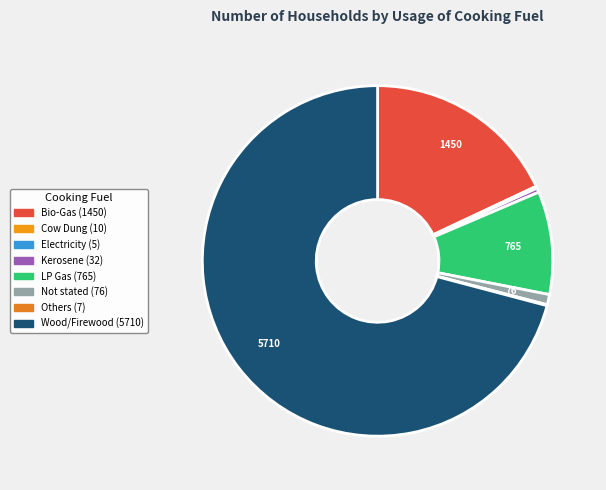

Is it true that Bio-Gas is 30% of the pie?

False